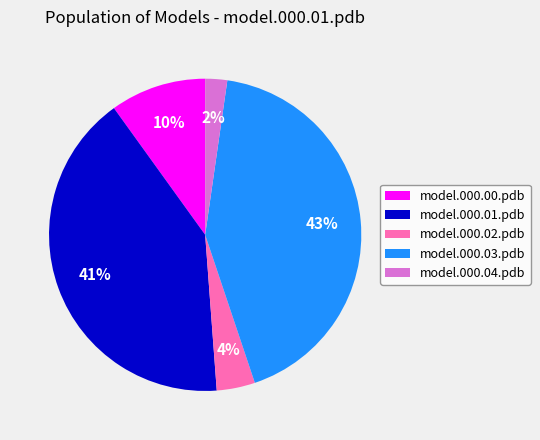

Combined, do model.000.03.pdb and model.000.00.pdb account for over 50%?

Yes